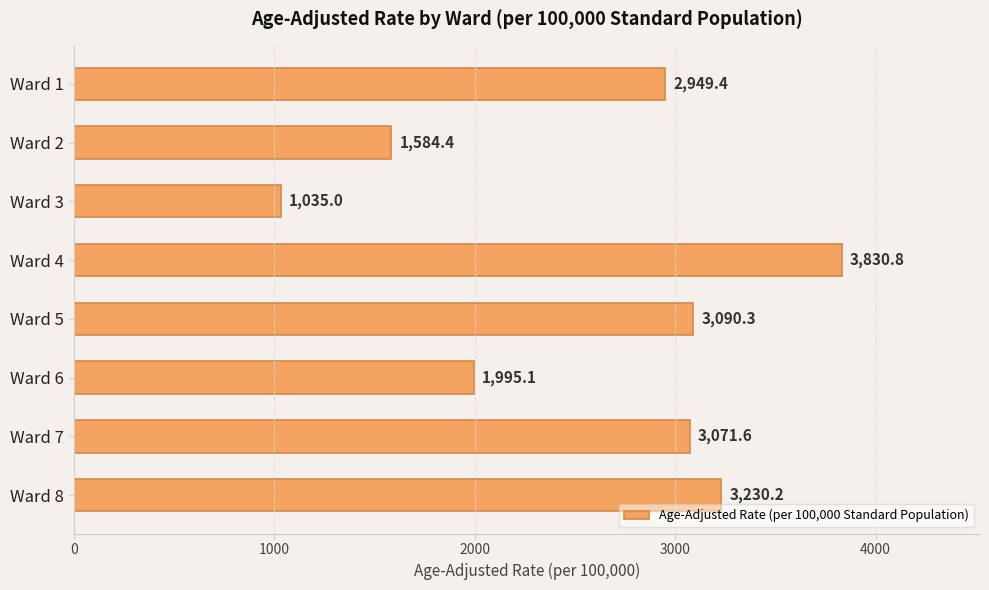

True or false: the data shows 1584.4 at Ward 2.

True